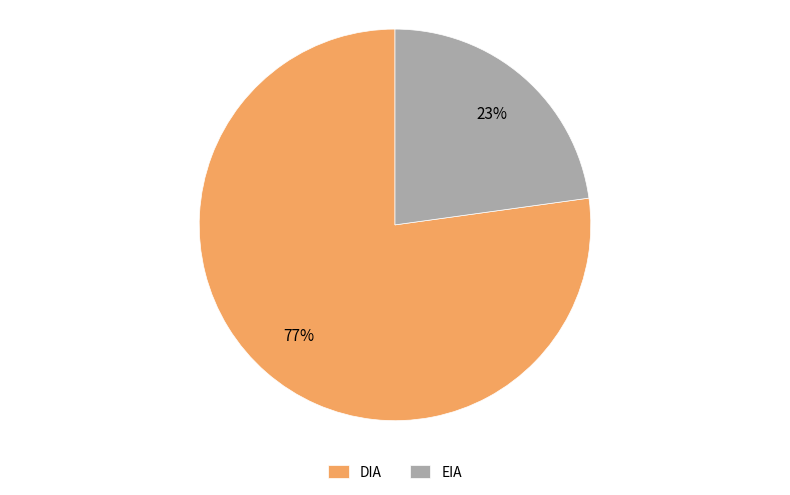

Rank the categories by value from highest to lowest.

DIA, EIA